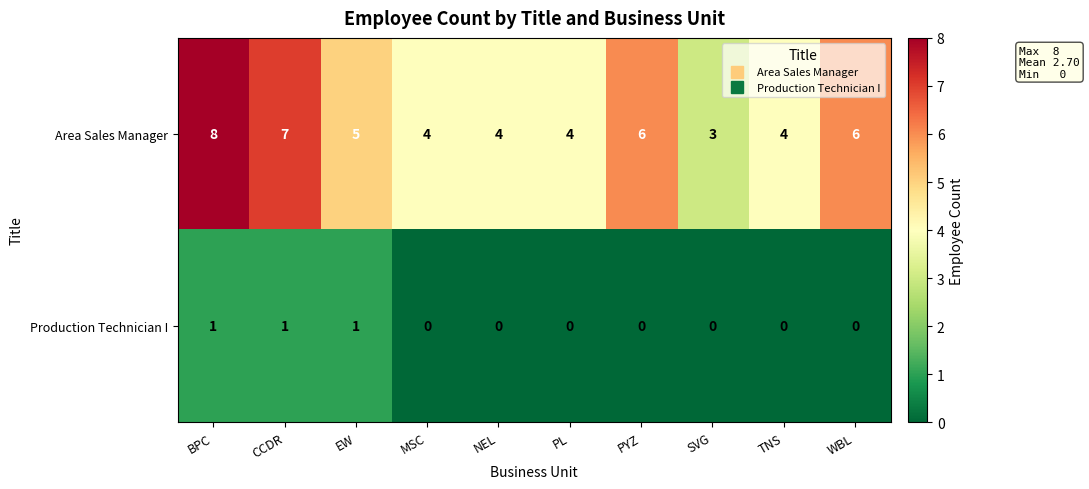

At how many categories does at least one series exceed 0?

10